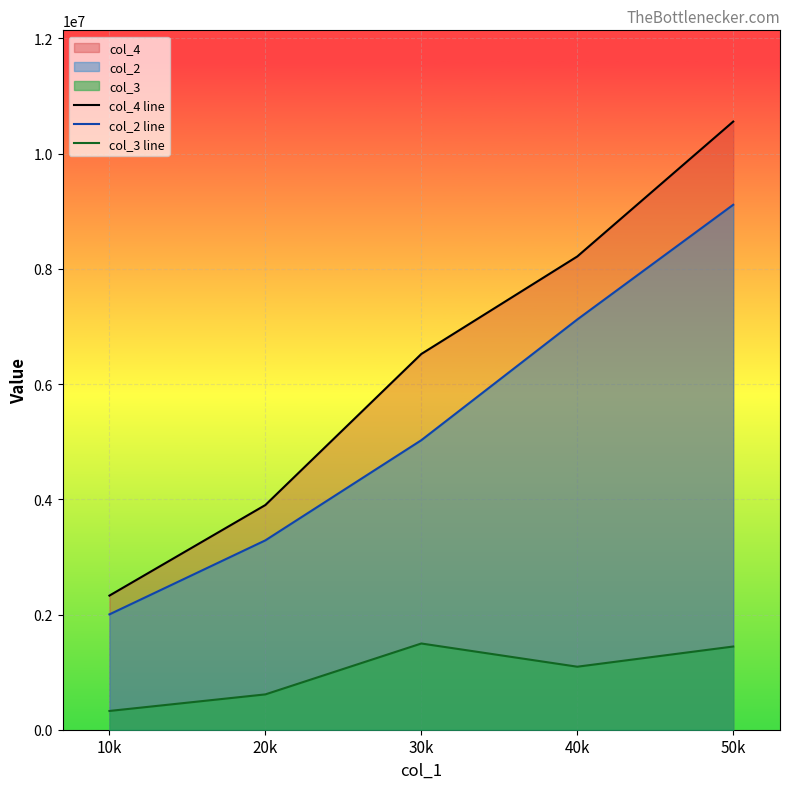

True or false: col_4 line and col_2 line cross at least once.

False